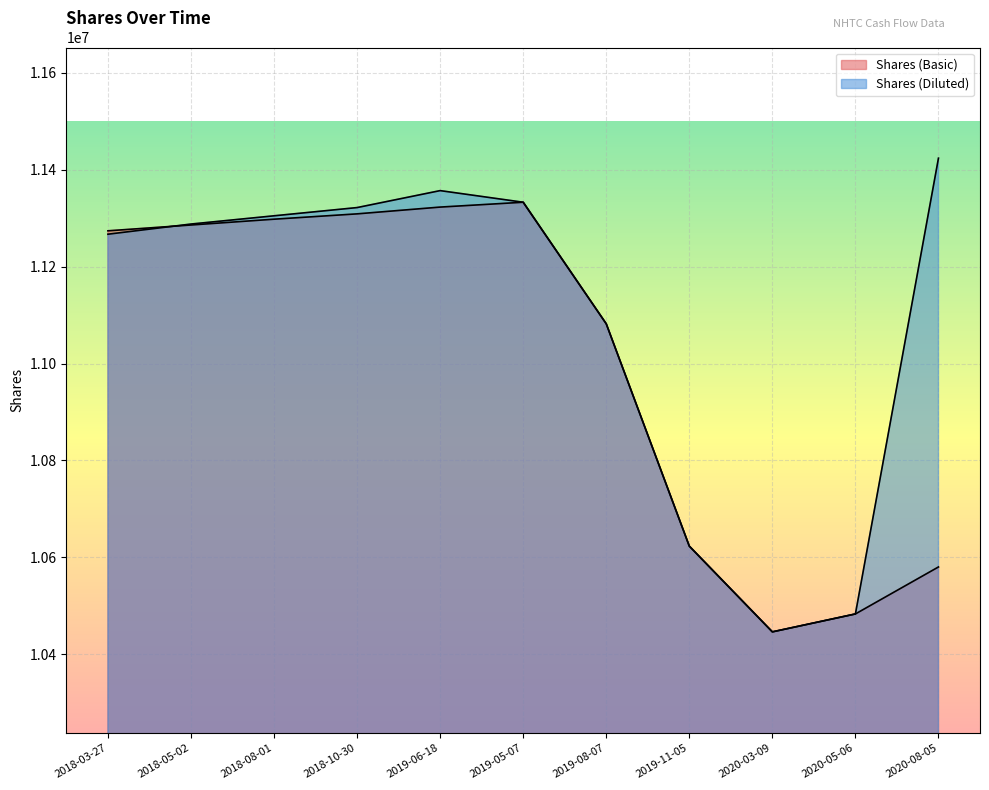

List the labels in order of Shares (Diluted) value, largest first.

2020-08-05, 2019-06-18, 2019-05-07, 2018-10-30, 2018-08-01, 2018-05-02, 2018-03-27, 2019-08-07, 2019-11-05, 2020-05-06, 2020-03-09